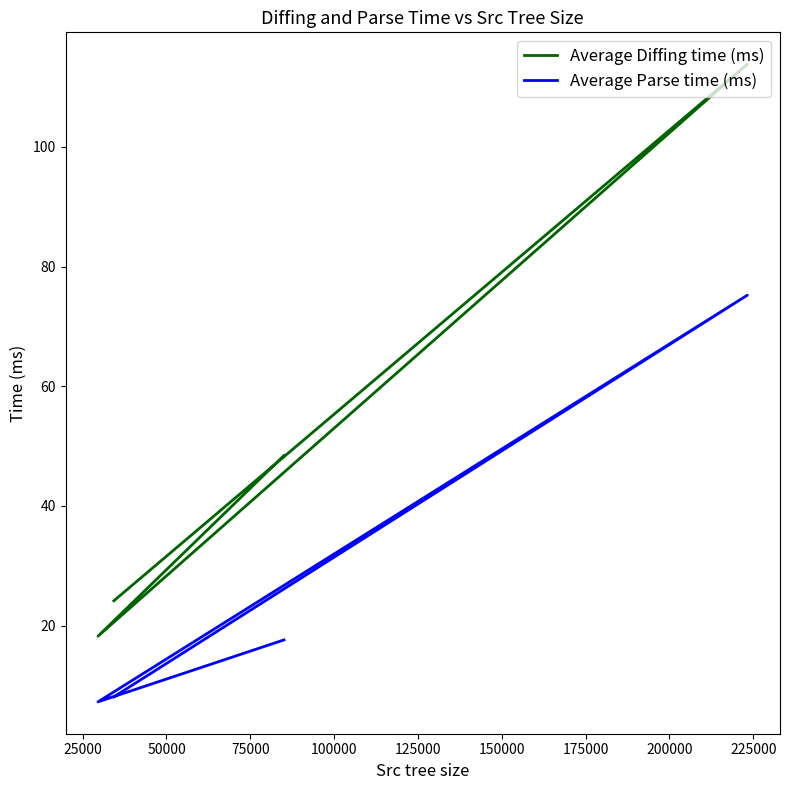

The Average Parse time (ms) series shows 11.1 at 50000. True or false?

False